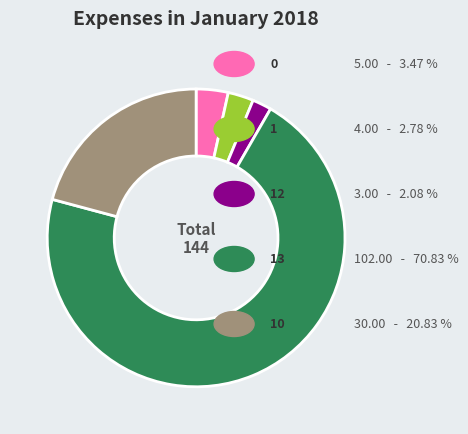

Does any single category account for the majority?

Yes